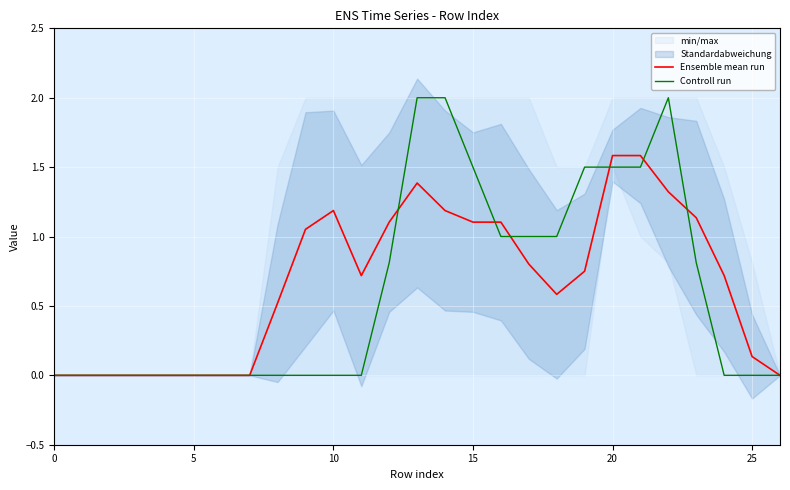

Is it true that Ensemble mean run equals 1.1 at 15?

True